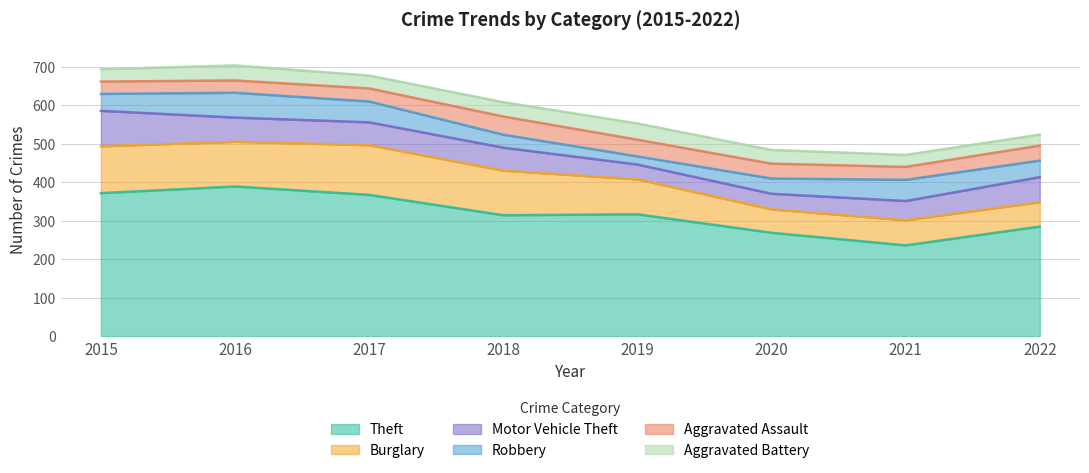

What are all the series names shown in the legend?

Theft, Burglary, Motor Vehicle Theft, Robbery, Aggravated Assault, Aggravated Battery